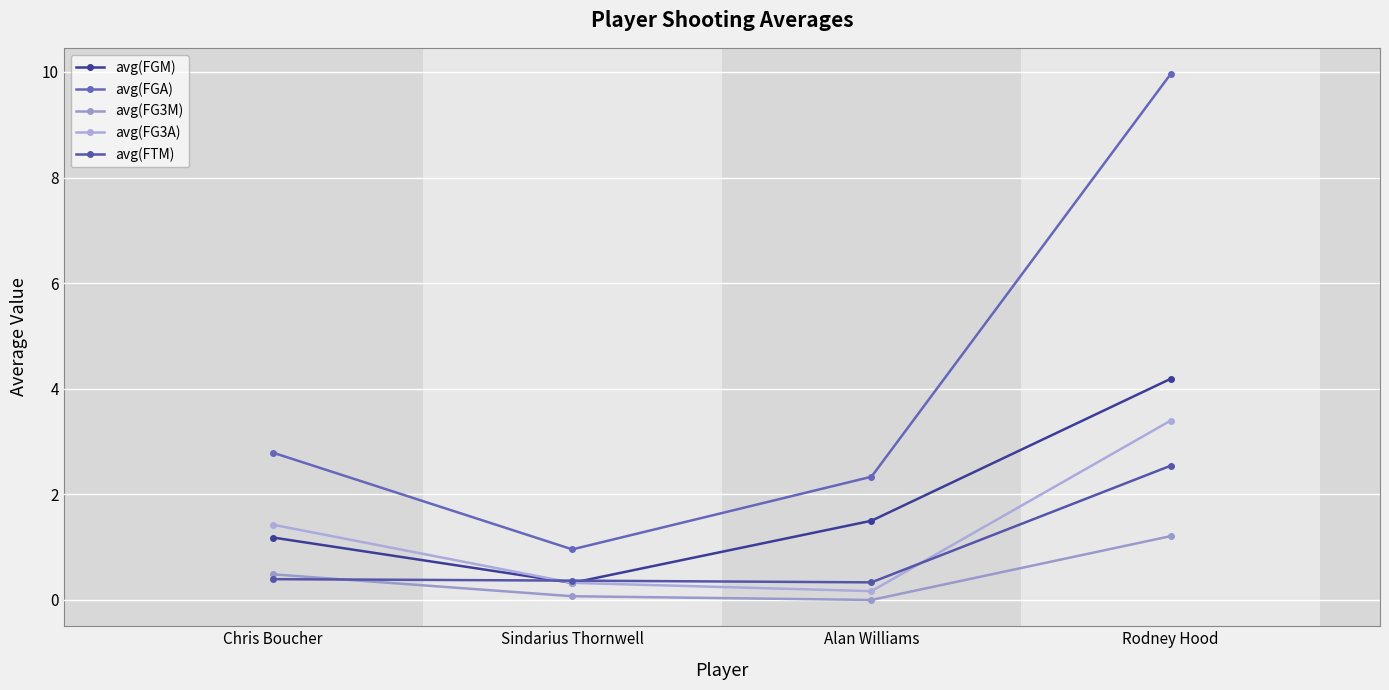

True or false: avg(FGA) and avg(FGM) intersect in this chart.

False